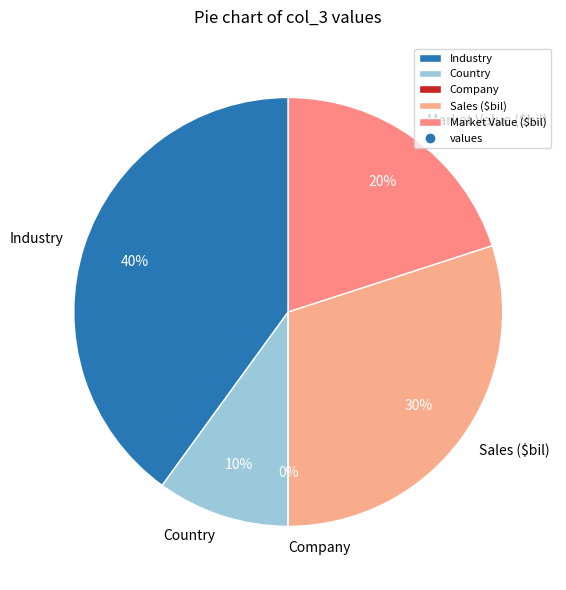

What portion of the pie excludes Company?

100.0%